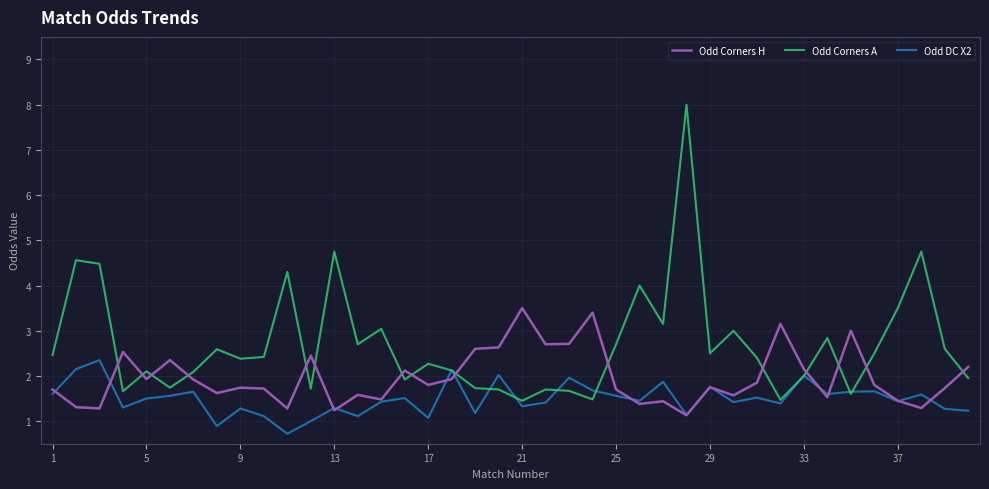

Rank the series by their maximum value, from lowest to highest.

Odd DC X2, Odd Corners H, Odd Corners A